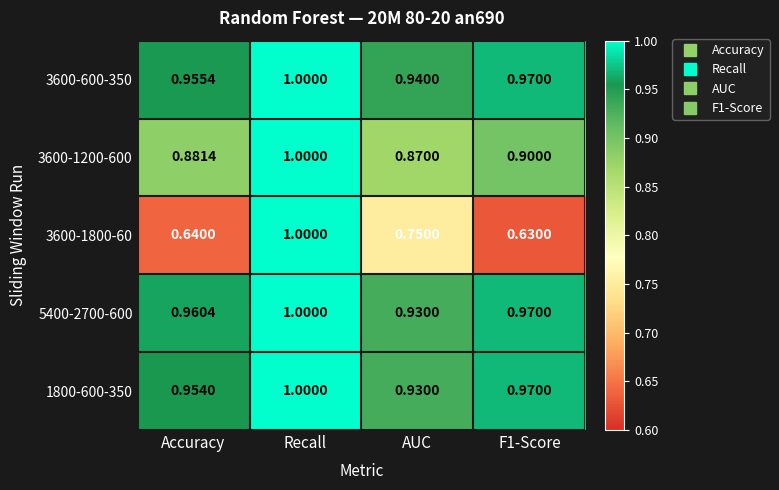

How many series are shown in this chart?

5